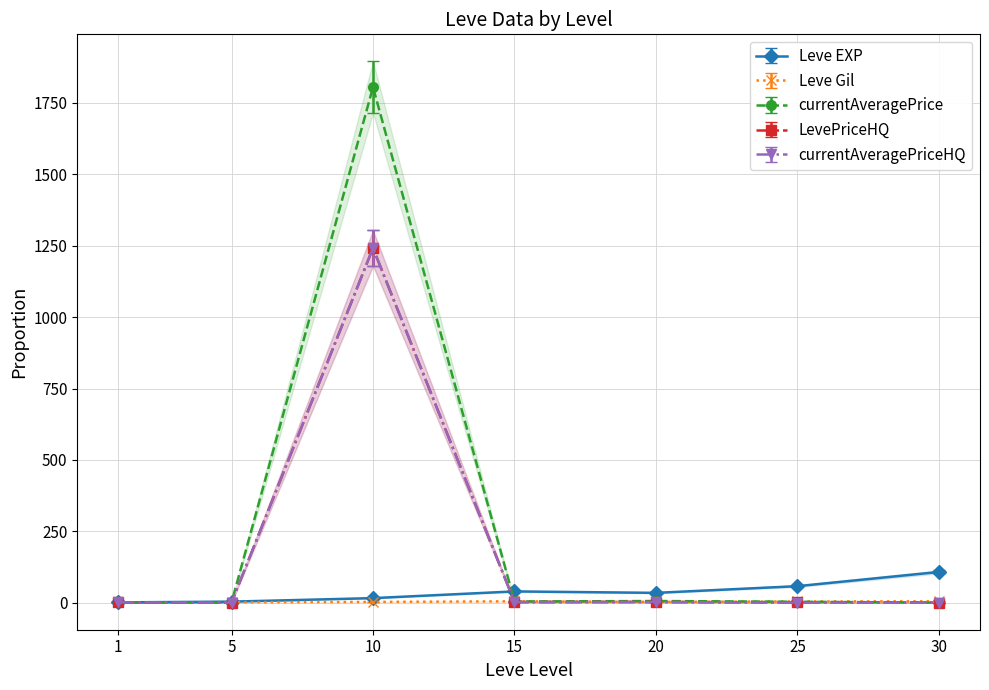

In Leve Gil, how many points are higher than both neighbors (excluding endpoints)?

1